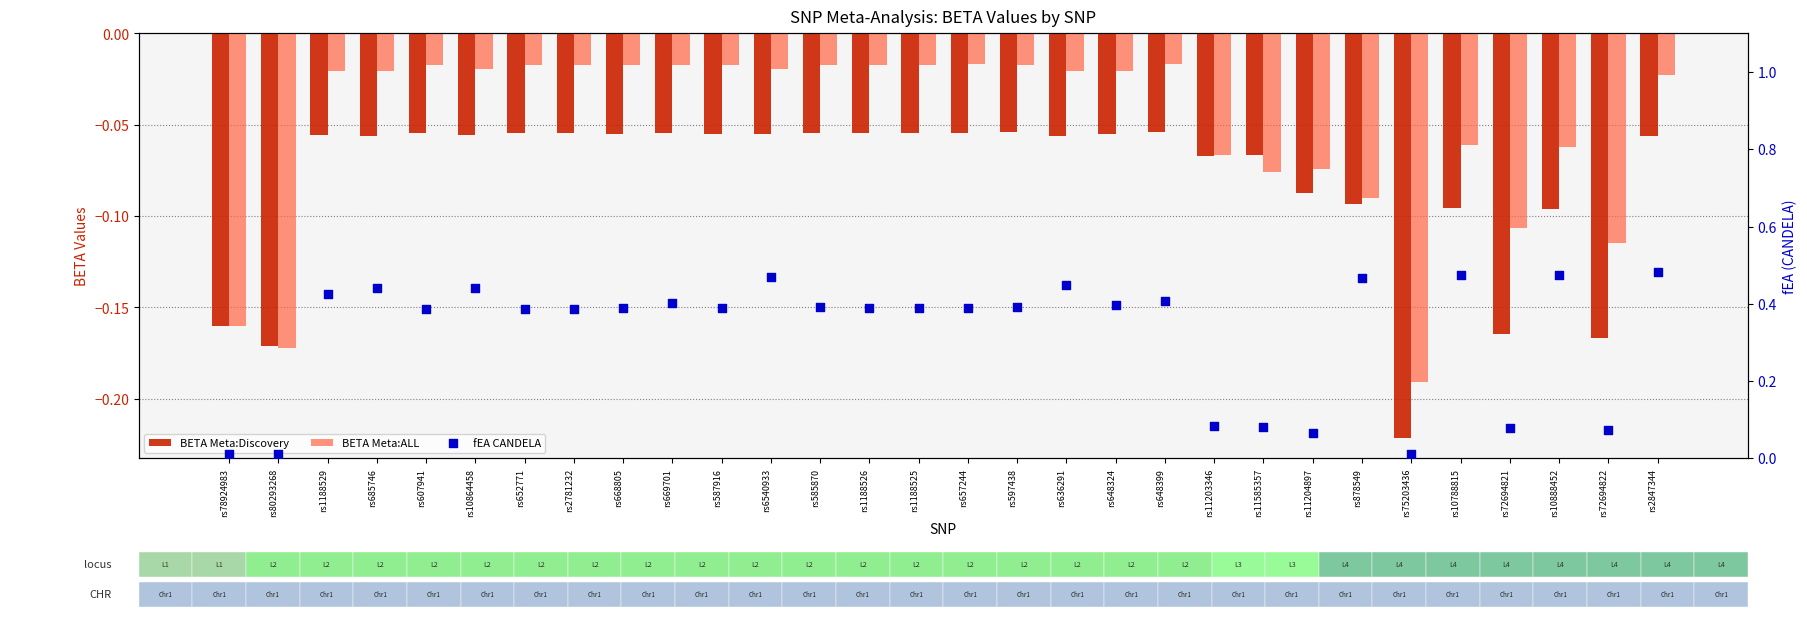

At how many categories does at least one series exceed 0?

30